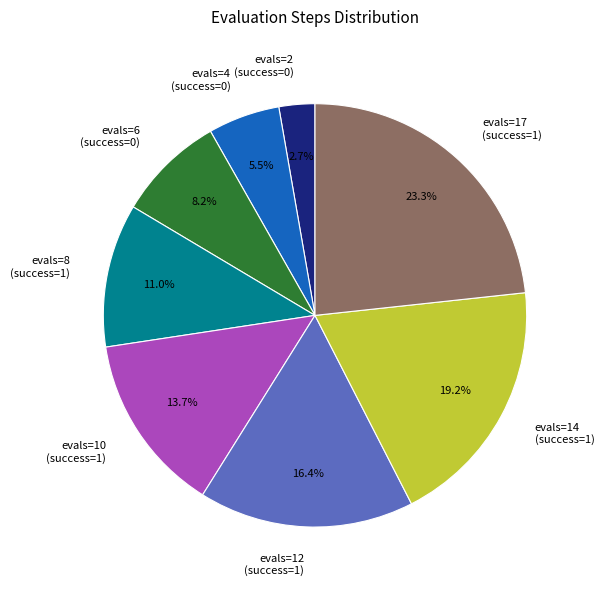

Between evals=6 (success=0) and evals=17 (success=1), which is larger?

evals=17 (success=1)